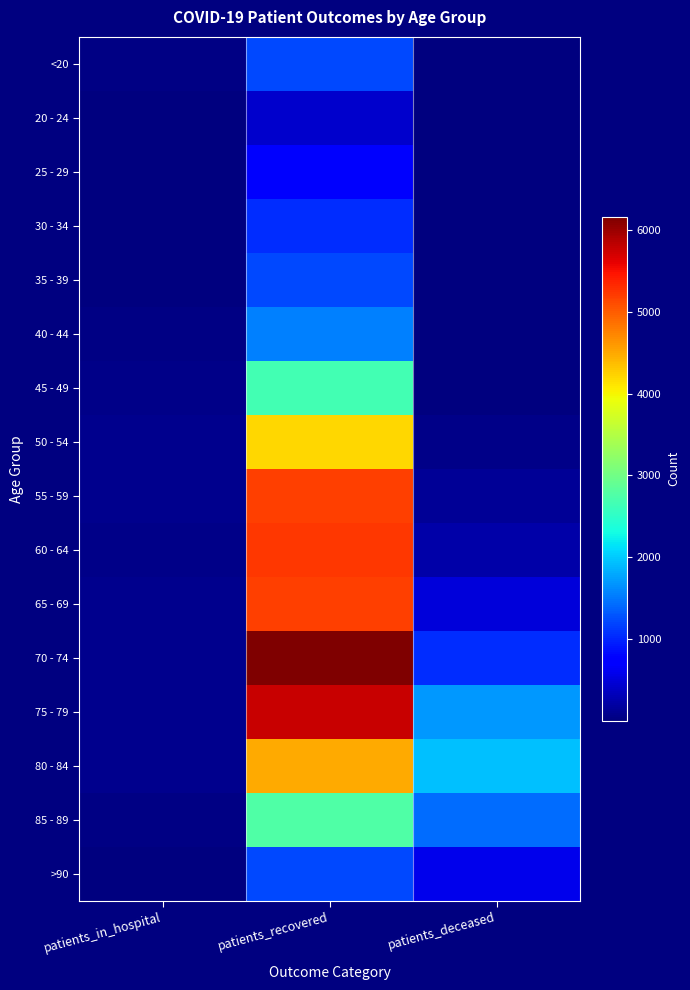

Rank the series at patients_recovered from lowest to highest value.

20 - 24, 25 - 29, 30 - 34, >90, <20, 35 - 39, 40 - 44, 45 - 49, 85 - 89, 50 - 54, 80 - 84, 55 - 59, 65 - 69, 60 - 64, 75 - 79, 70 - 74